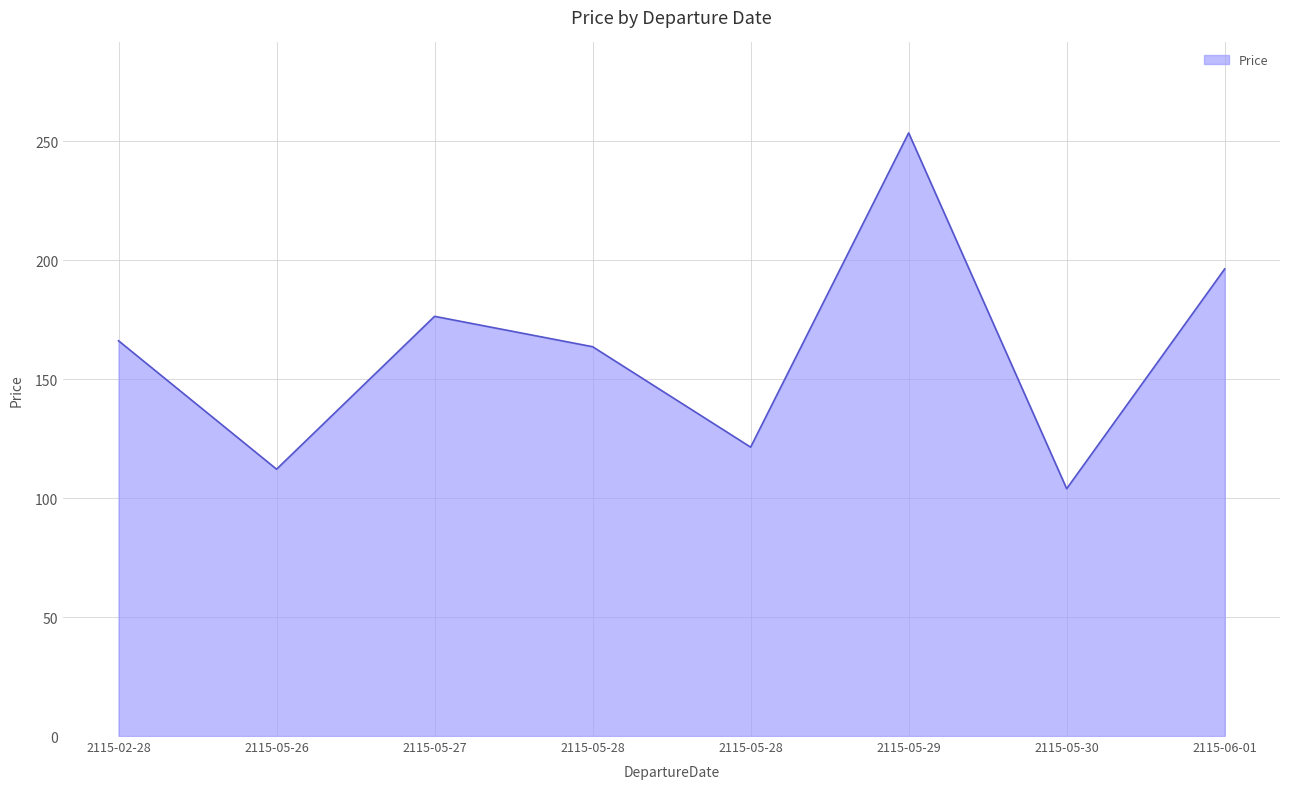

Rank the categories by value from lowest to highest.

2115-05-30, 2115-05-26, 2115-05-28, 2115-05-28, 2115-02-28, 2115-05-27, 2115-06-01, 2115-05-29